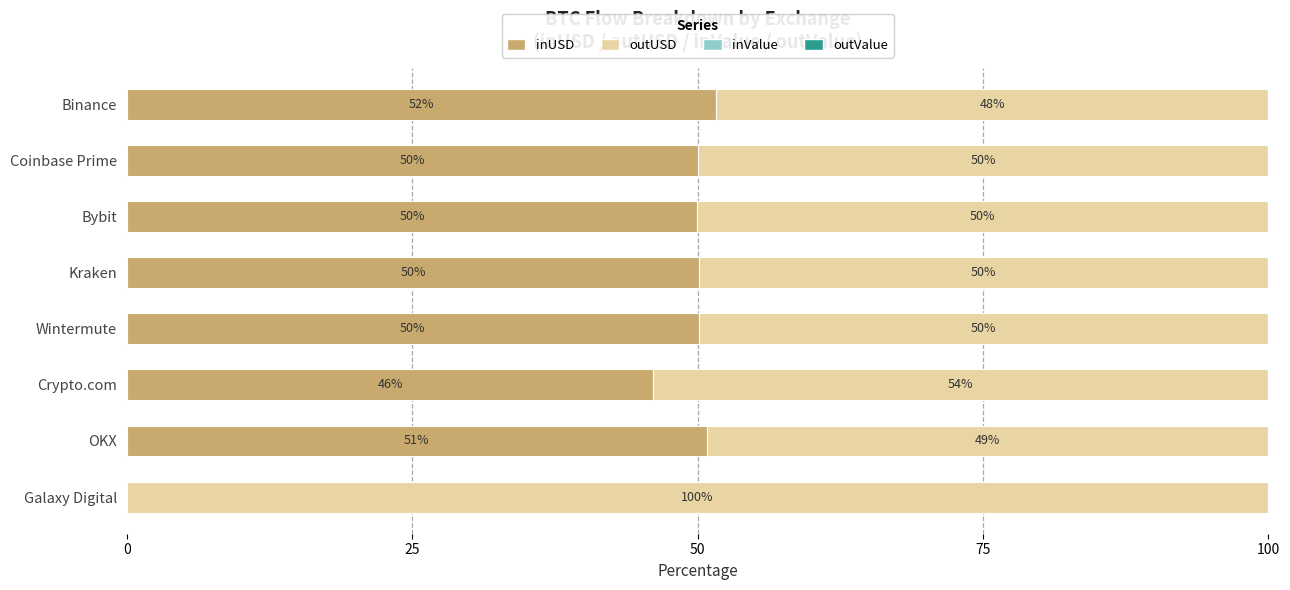

At which label is inUSD closest to 25?

Crypto.com